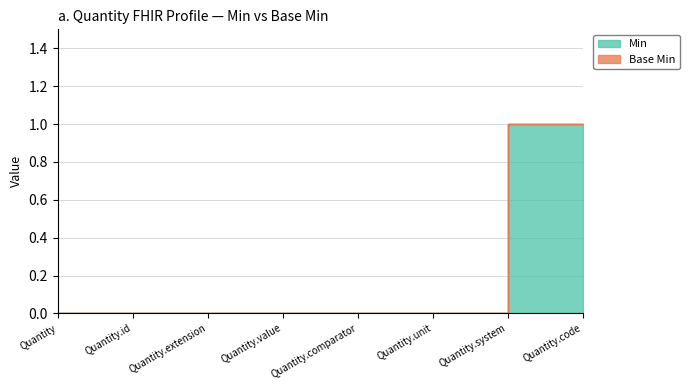

How many data points does each series have?

8